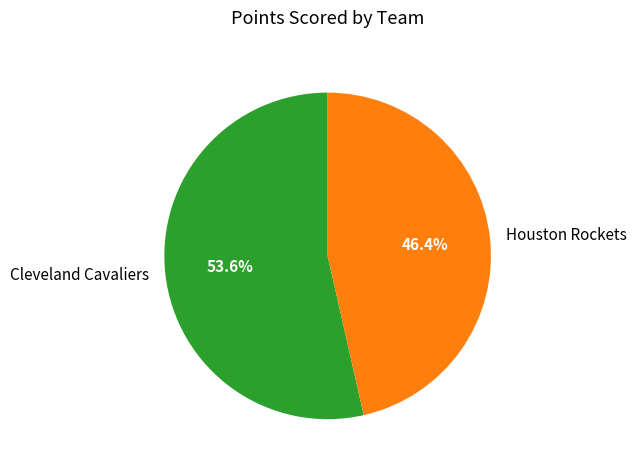

To the nearest percent, what is the average slice percentage?

50%